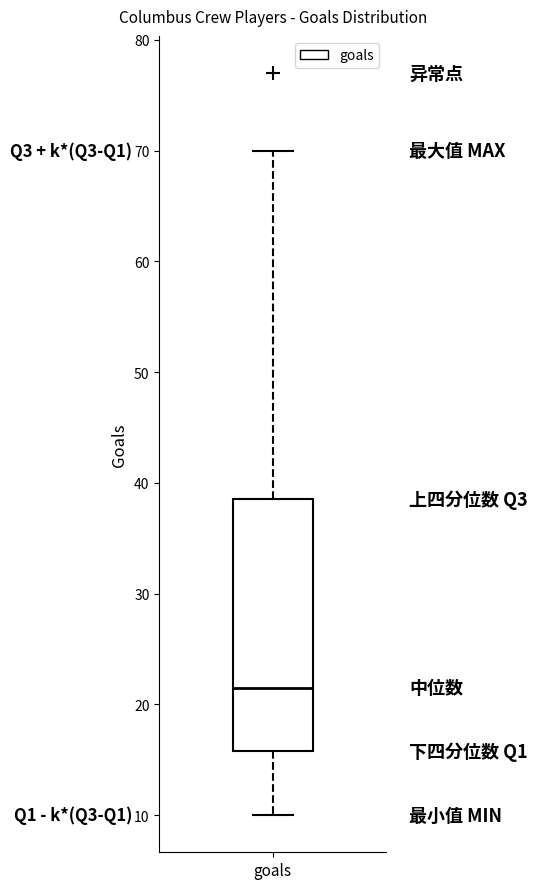

Where does the upper whisker of the box for goals end on the y-axis? The values are not printed on the chart, so give them approximately, as read against the axis.

70